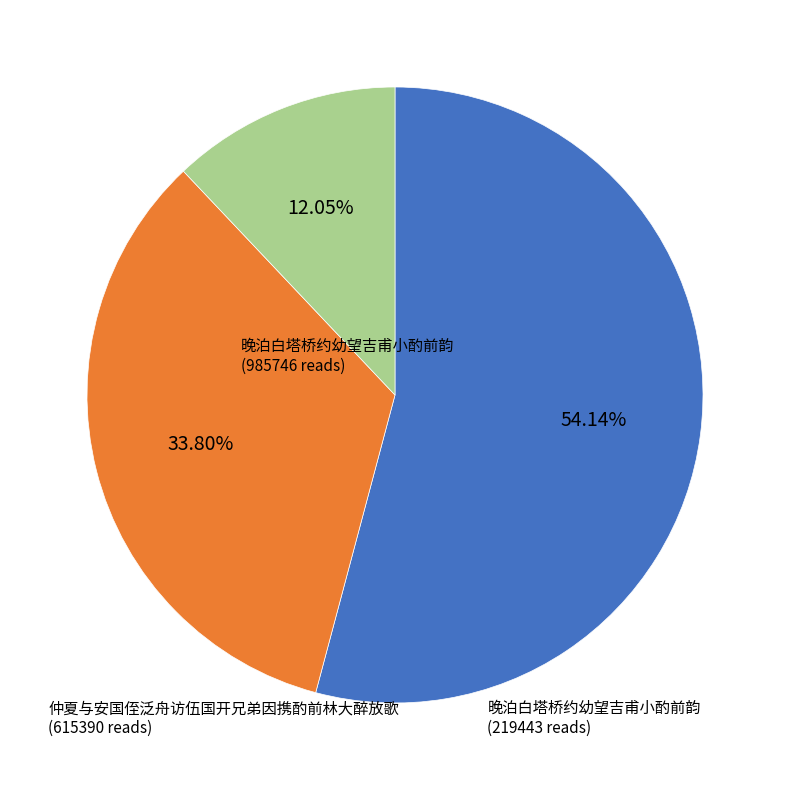

Does any single category account for the majority?

Yes